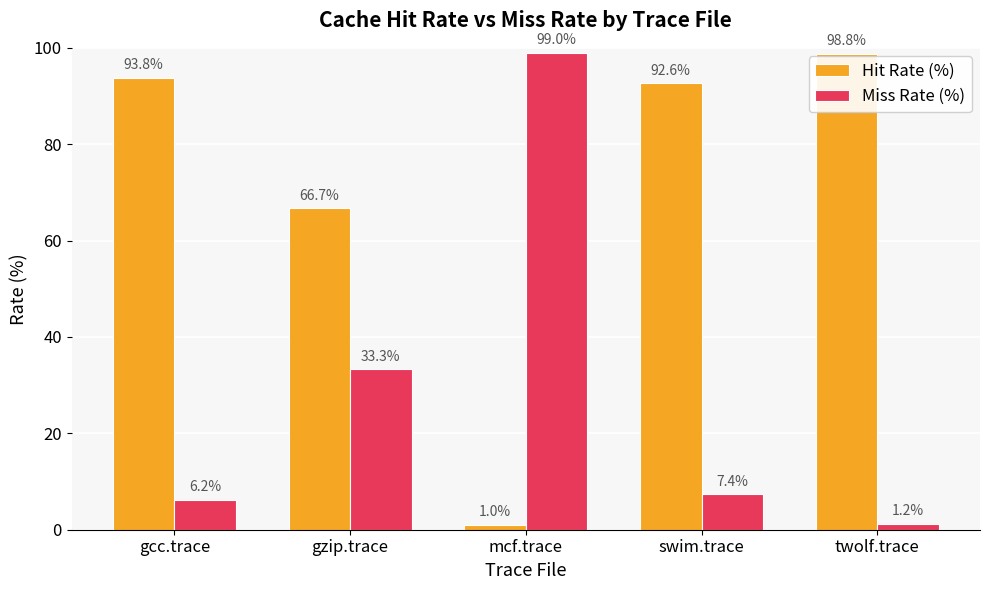

Rank the series at twolf.trace from lowest to highest value.

Miss Rate (%), Hit Rate (%)